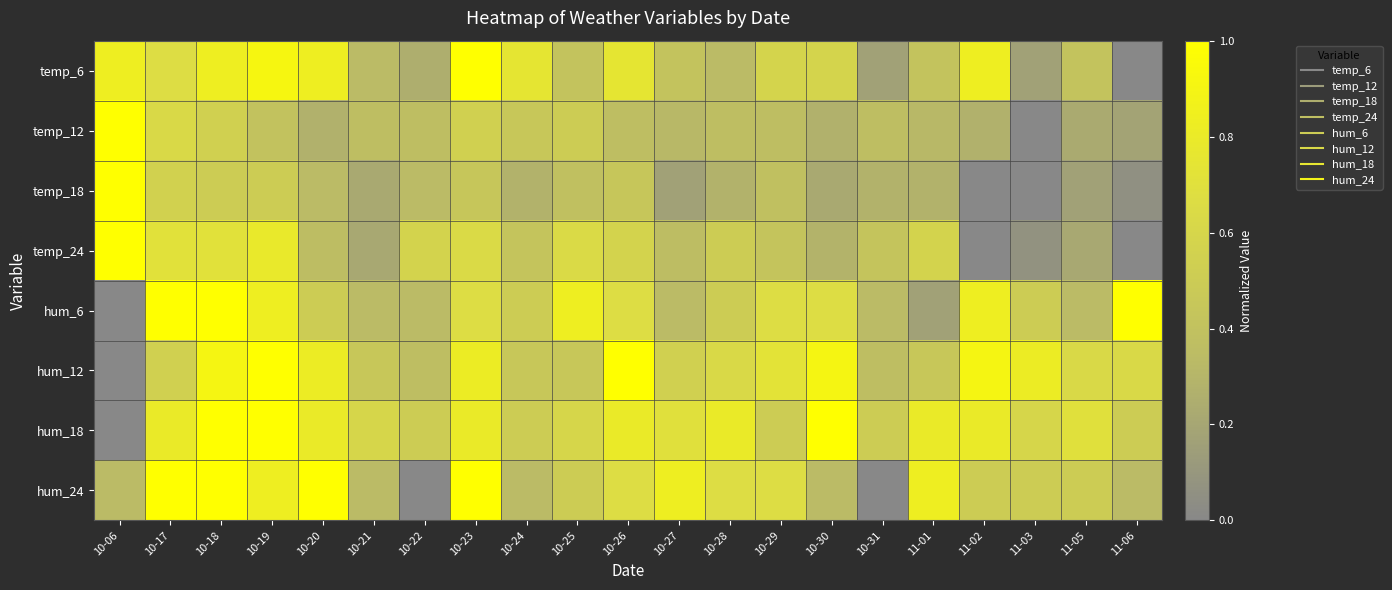

Between 10-30 and 11-03, which is larger?

10-30